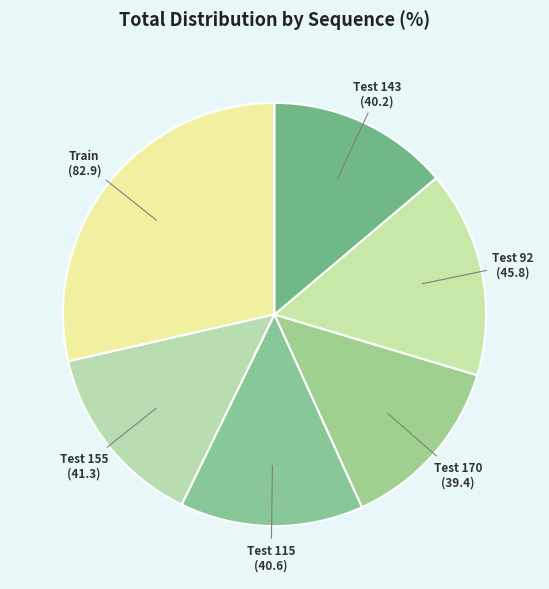

Combined, do Test 155 and Test 115 account for over 50%?

No